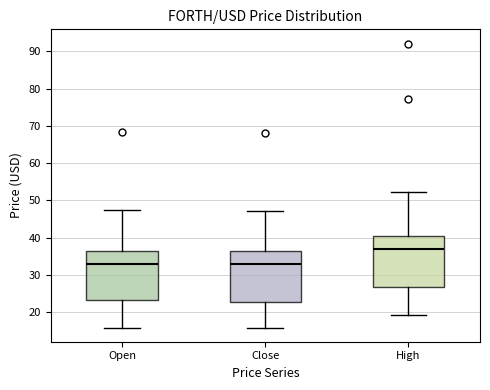

Reading left to right, transcribe this box plot: for each box, give where its median line is, the range the box spans, and where its two whiskers end, as read against the y-axis. The values are not printed on the chart, so give them approximately, as read against the axis.

Open: median 33, box 23 to 37, whiskers 16 to 48
Close: median 33, box 23 to 37, whiskers 16 to 47
High: median 37, box 27 to 40, whiskers 19 to 52